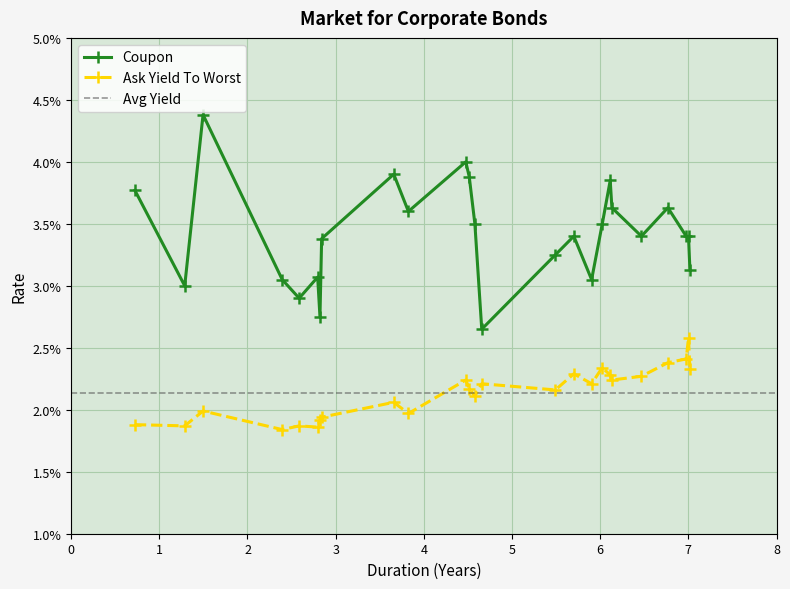

True or false: Coupon and Ask Yield To Worst intersect in this chart.

False